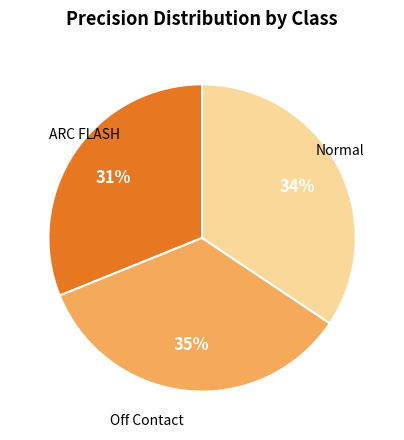

To the nearest percent, what is the average slice percentage?

33%